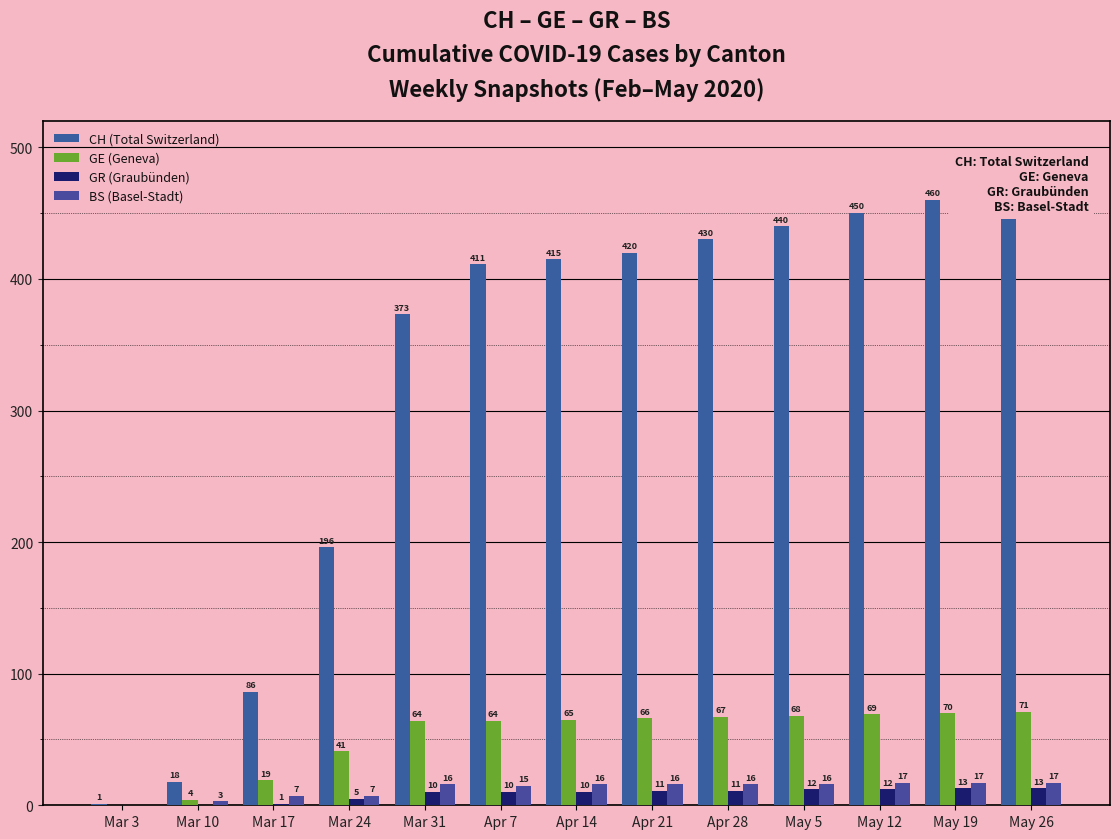

Does the chart contain stacked bars?

No